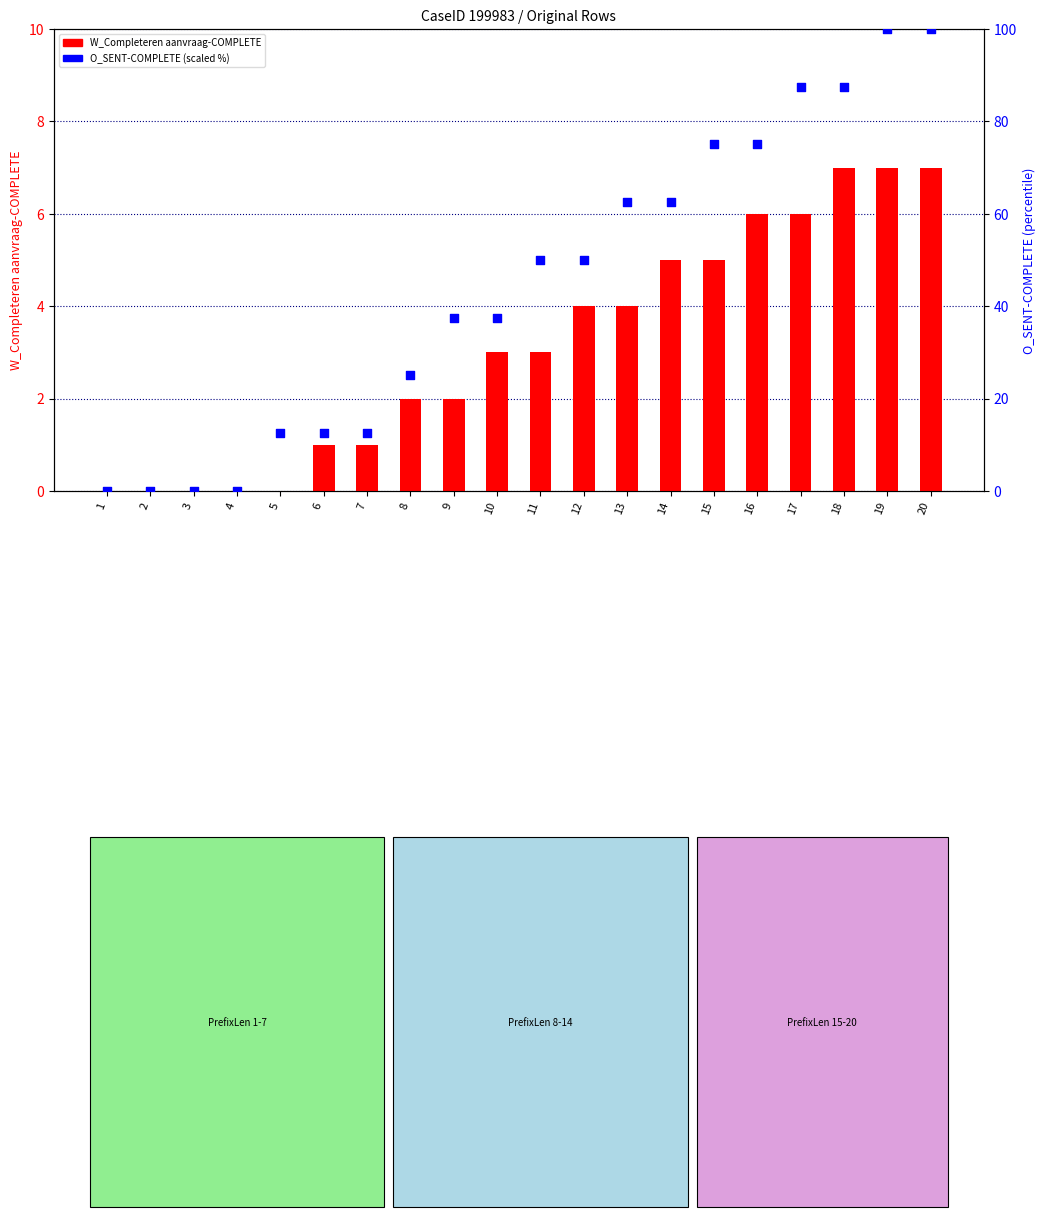

What are all the series names shown in the legend?

W_Completeren aanvraag-COMPLETE, O_SENT-COMPLETE (scaled %)